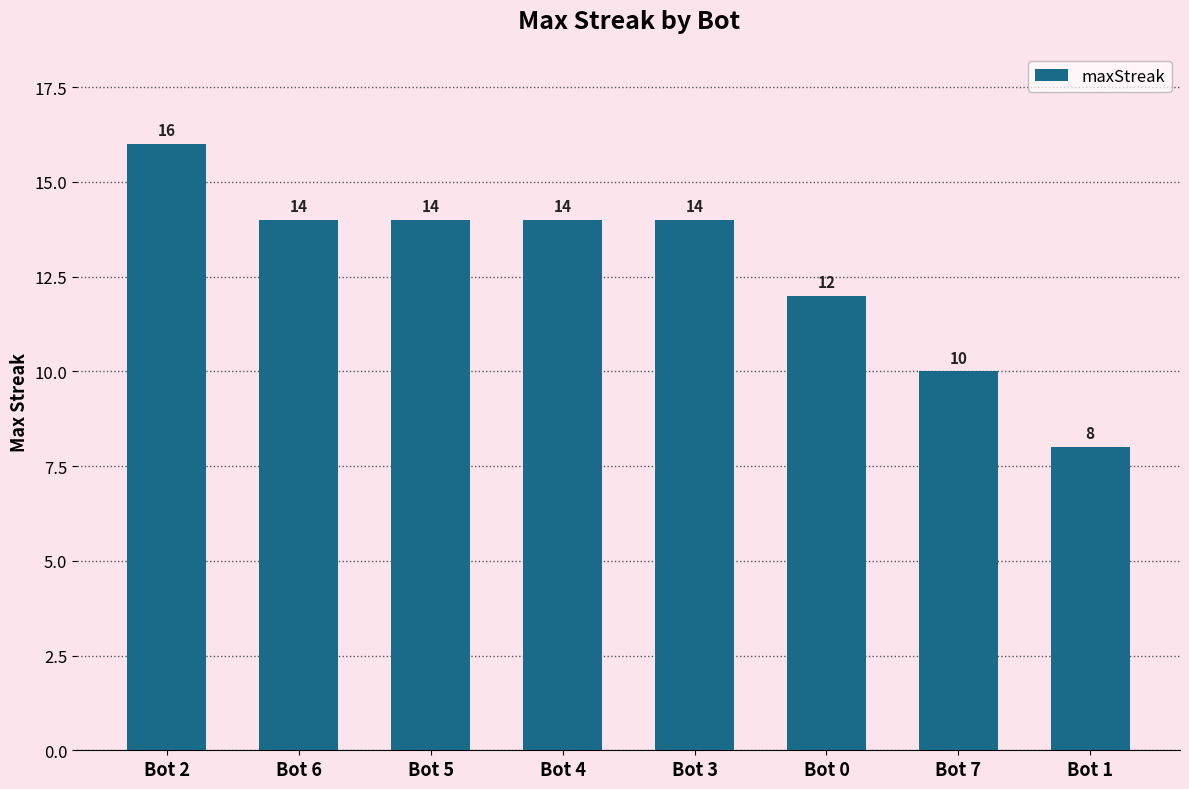

True or false: the data shows 8 at Bot 3.

False